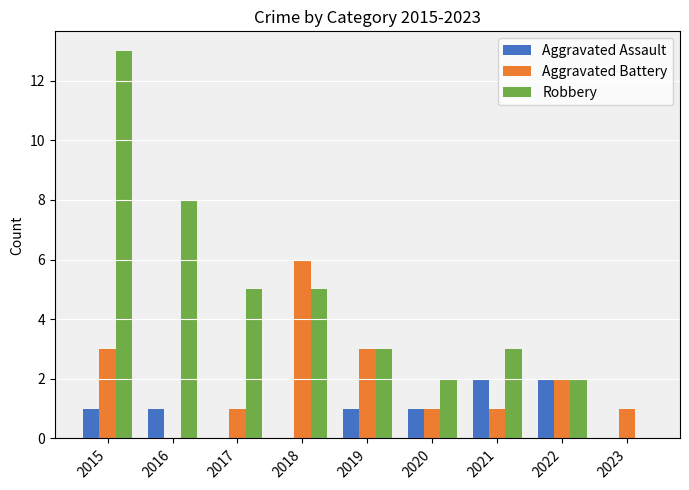

What is the total value across all series at 2021?

6